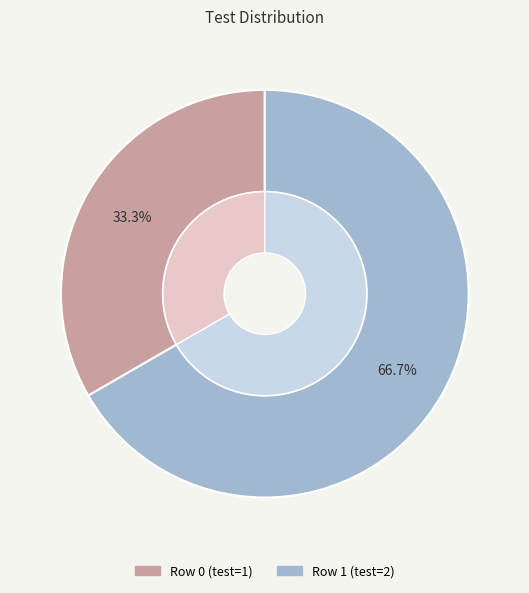

Does Row 0 represent more than half of the total?

No